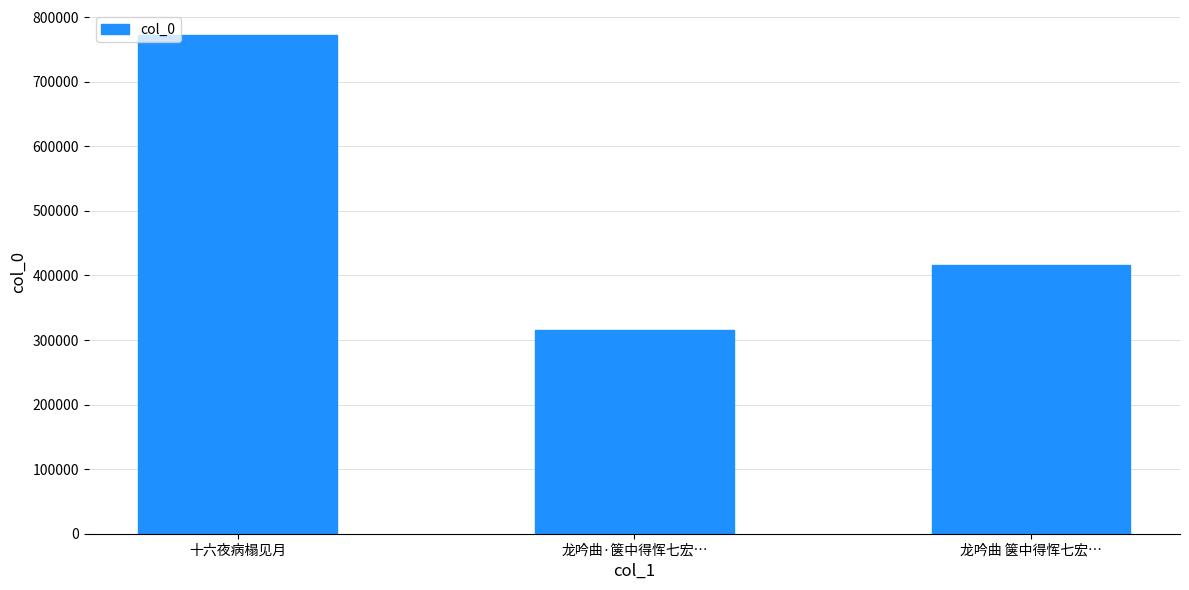

What is the value of the 2nd bar from the left?

316185